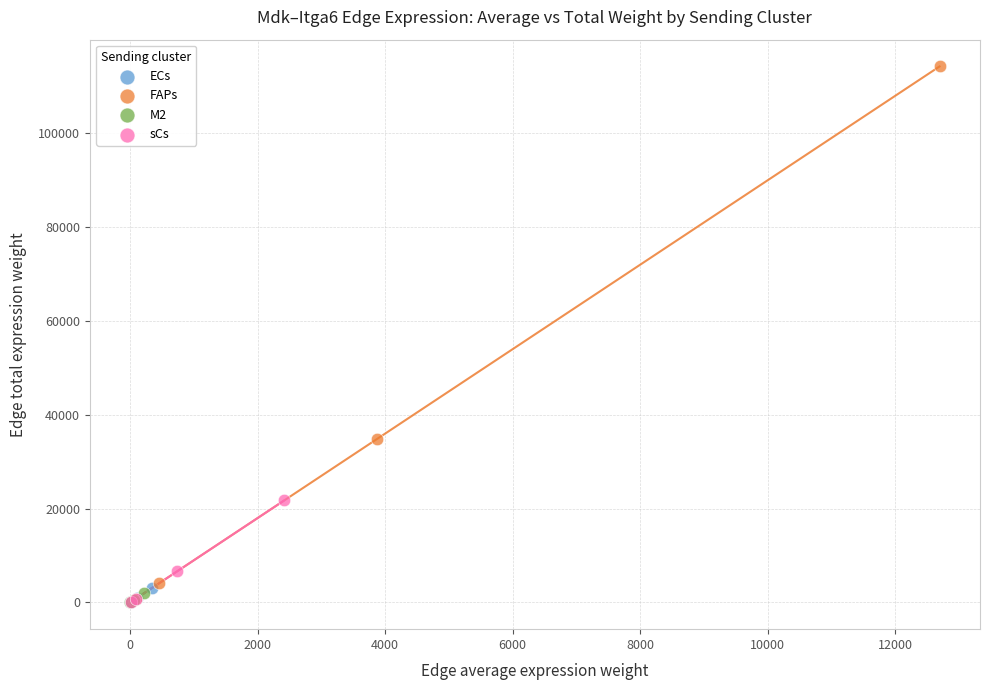

Which series has the largest Y range (max minus min)?

FAPs